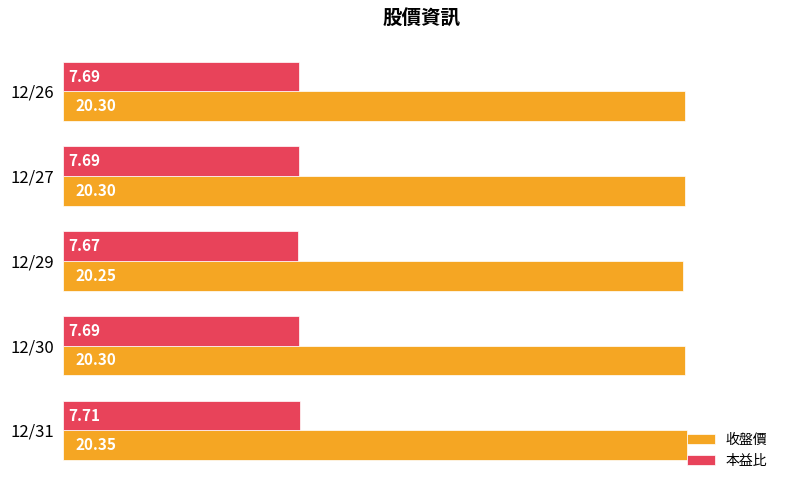

Which series has the largest total across all categories?

收盤價